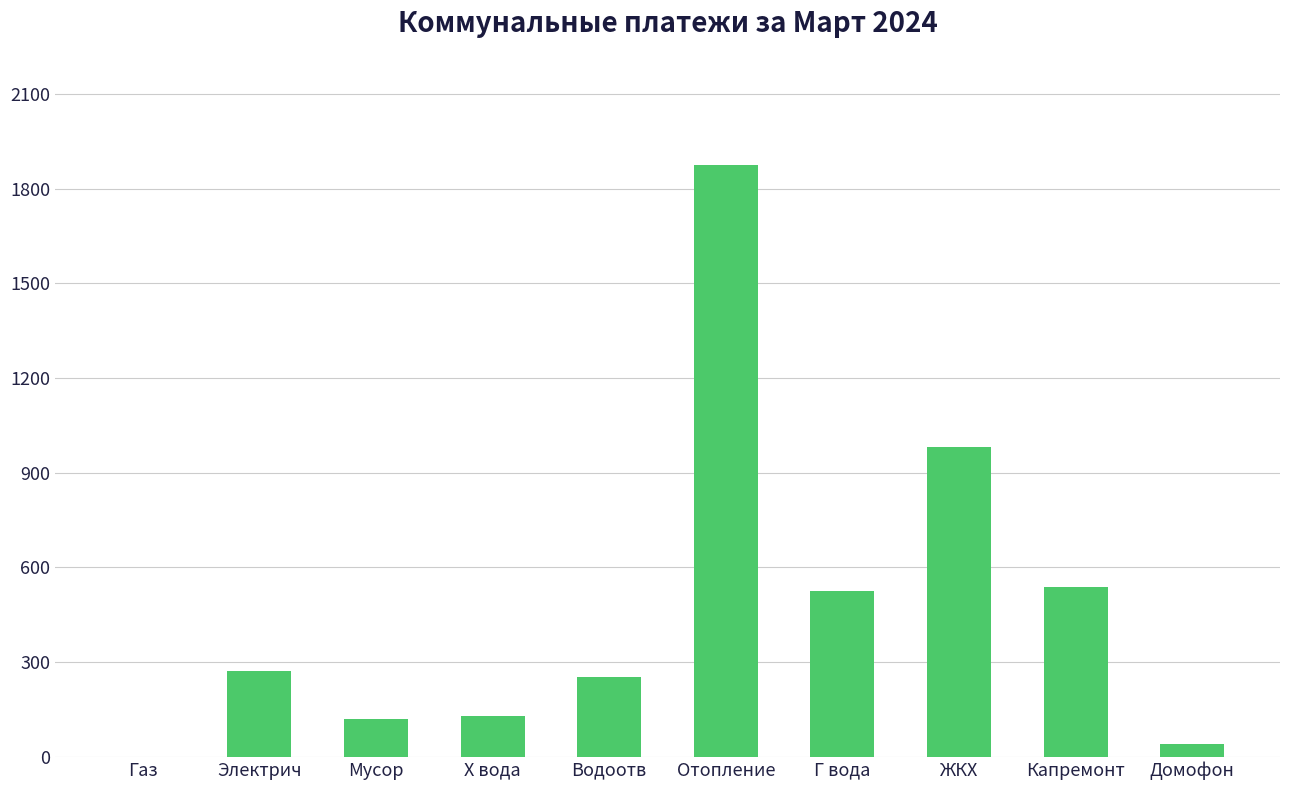

The chart shows a value of 120.3 at Мусор. True or false?

True